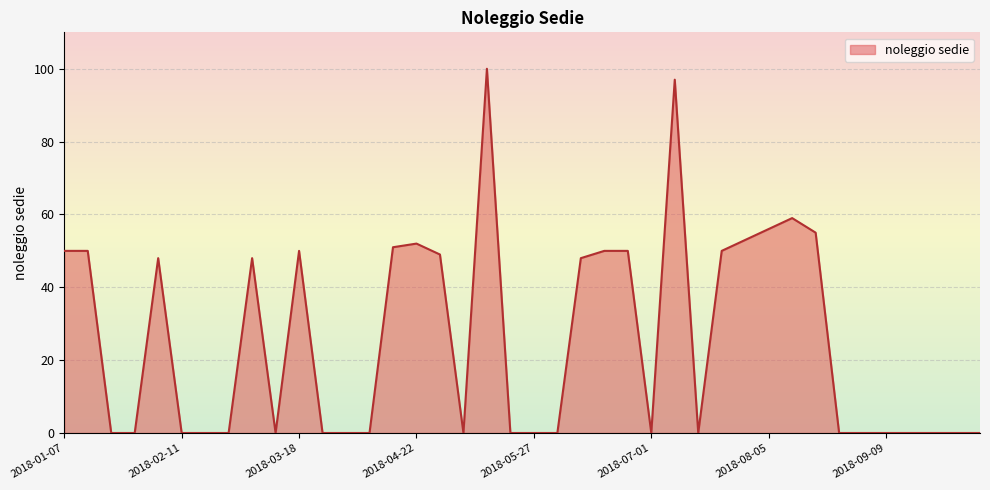

What is the difference between the maximum and minimum values?

100